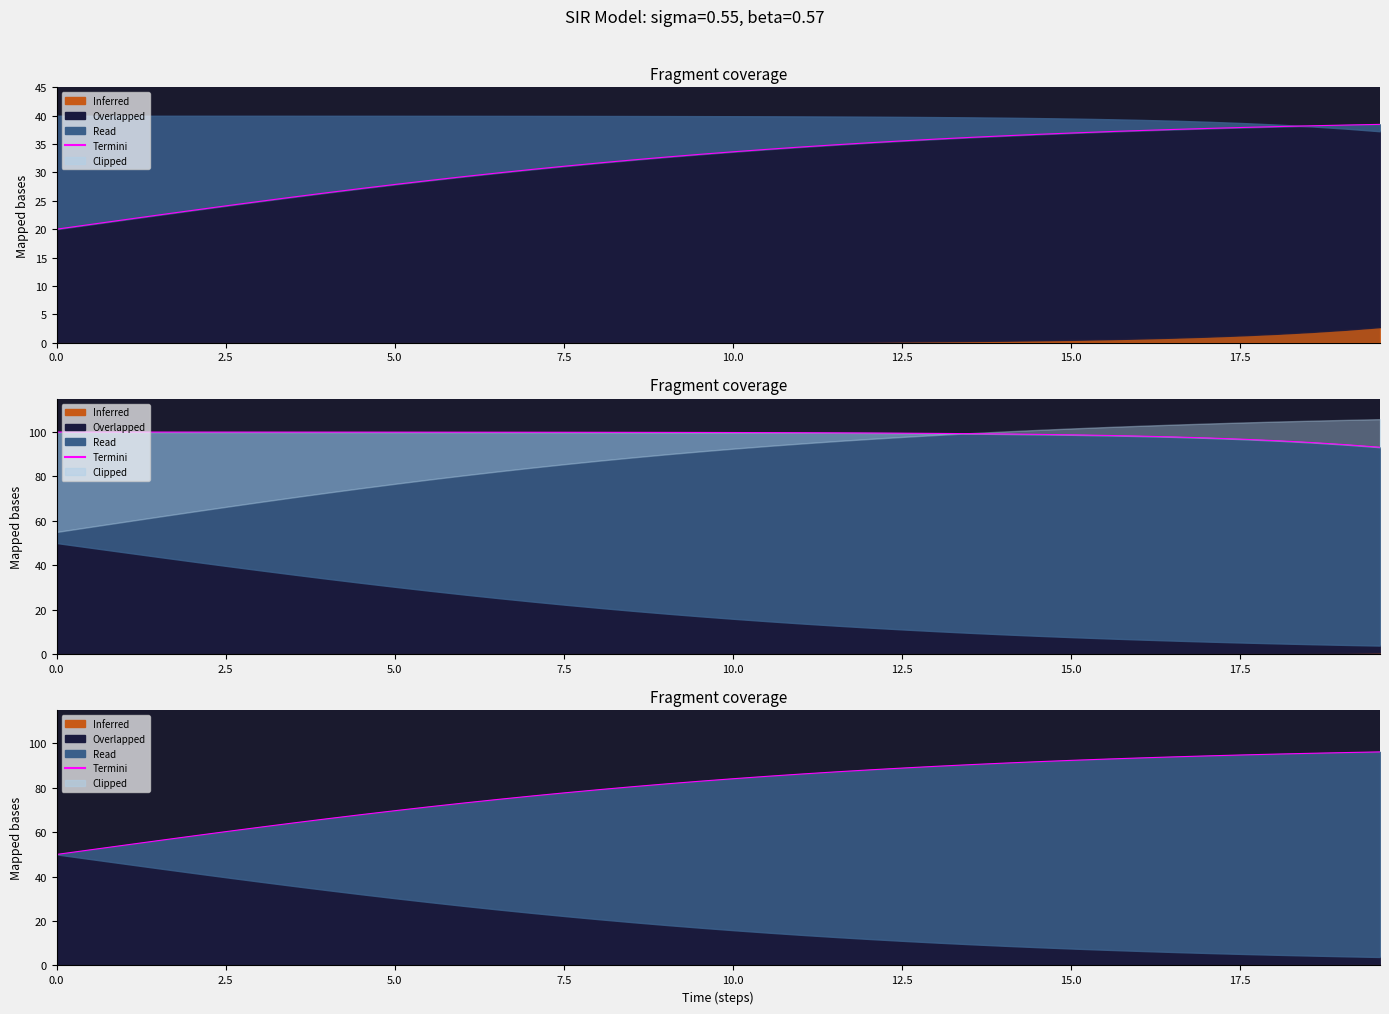

How many values exceed 84?

20